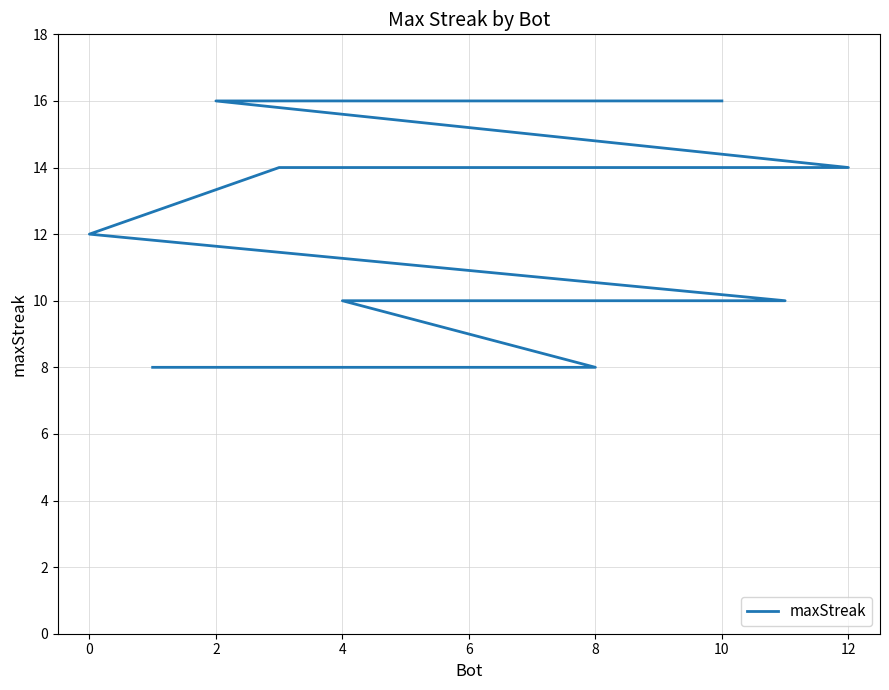

What is the label of the 11th point from the right?

12